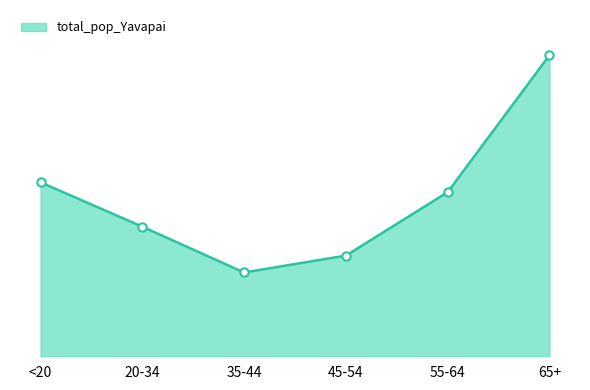

Approximately how many times larger is the value at 65+ compared to 45-54?

3.0